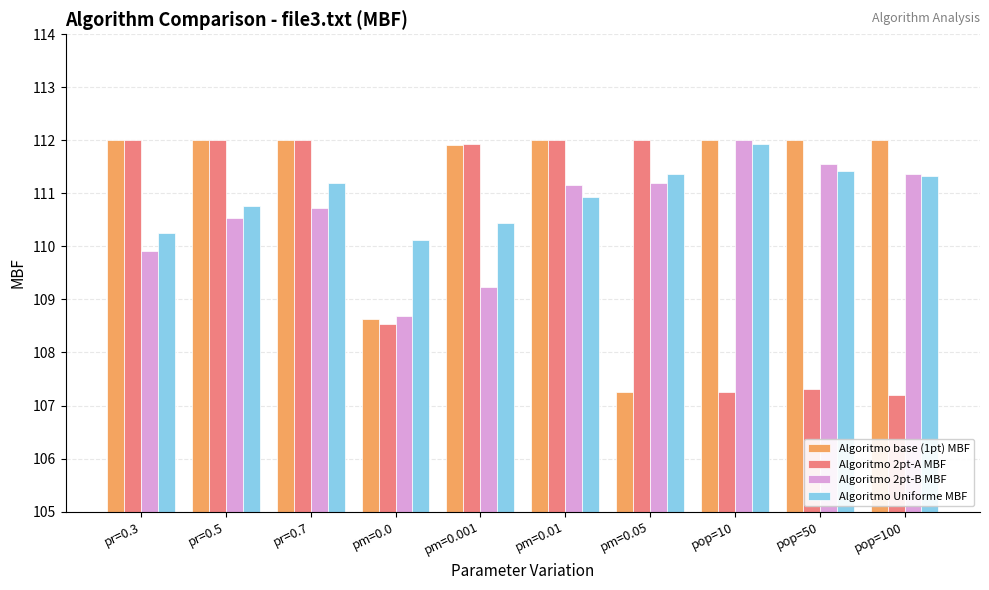

How many bars are there in total?

40